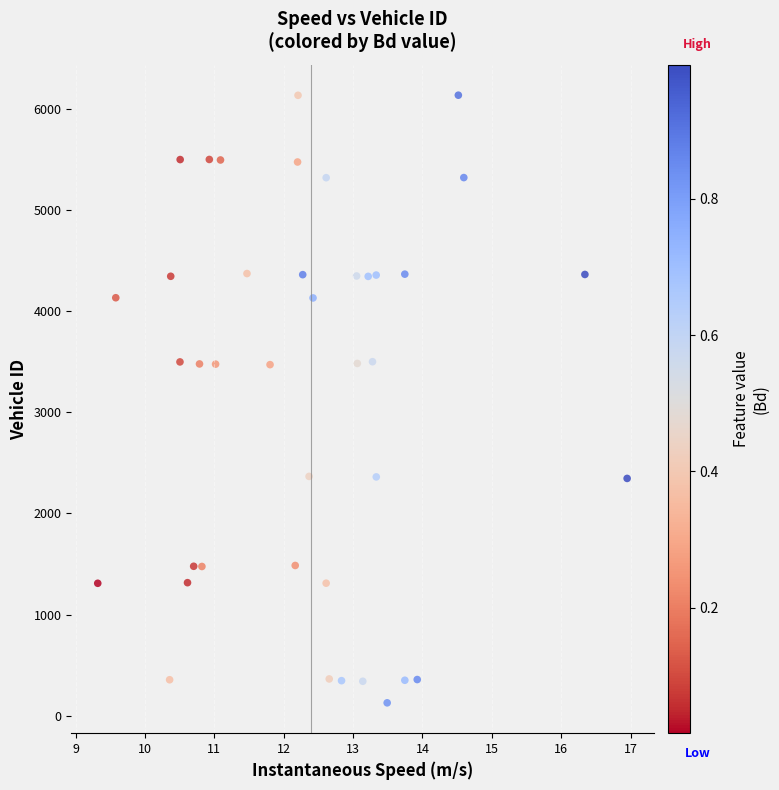

What is the range of Y values (max minus min)?

6003